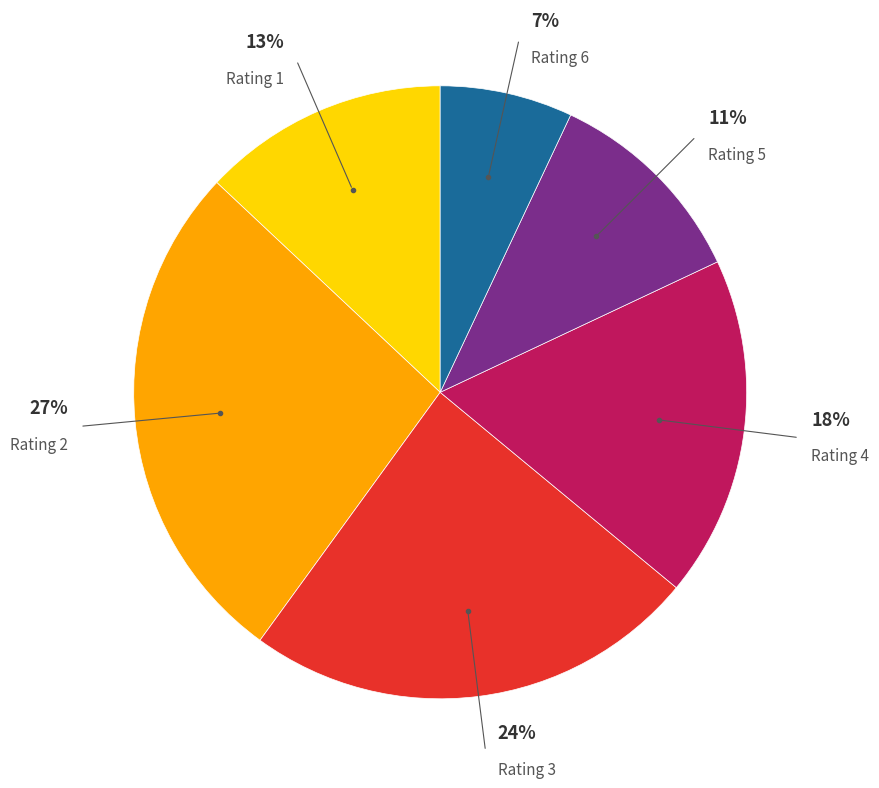

Is there a majority slice in this chart?

No